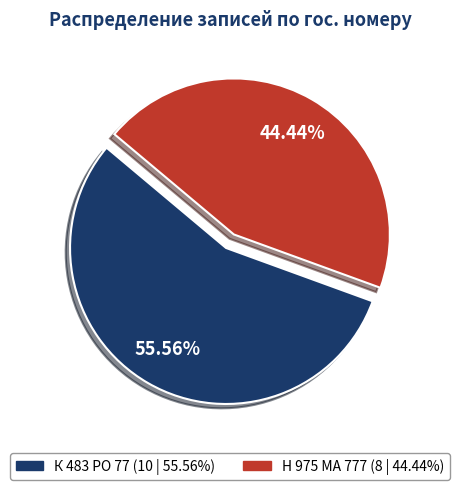

To the nearest percent, what percentage of the pie is К 483 РО 77?

56%